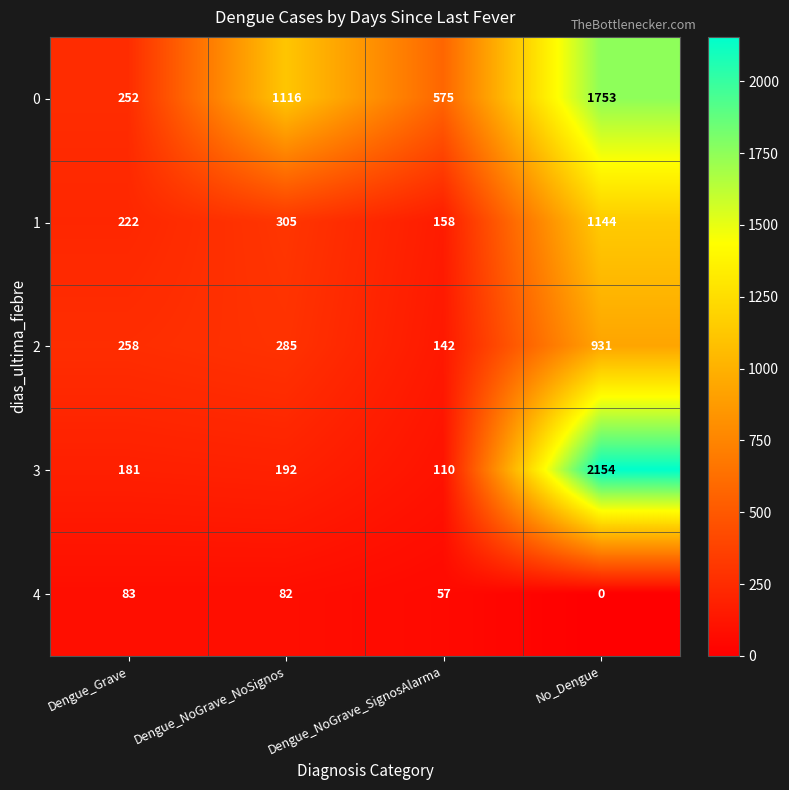

At which category is the sum across all series the highest?

No_Dengue